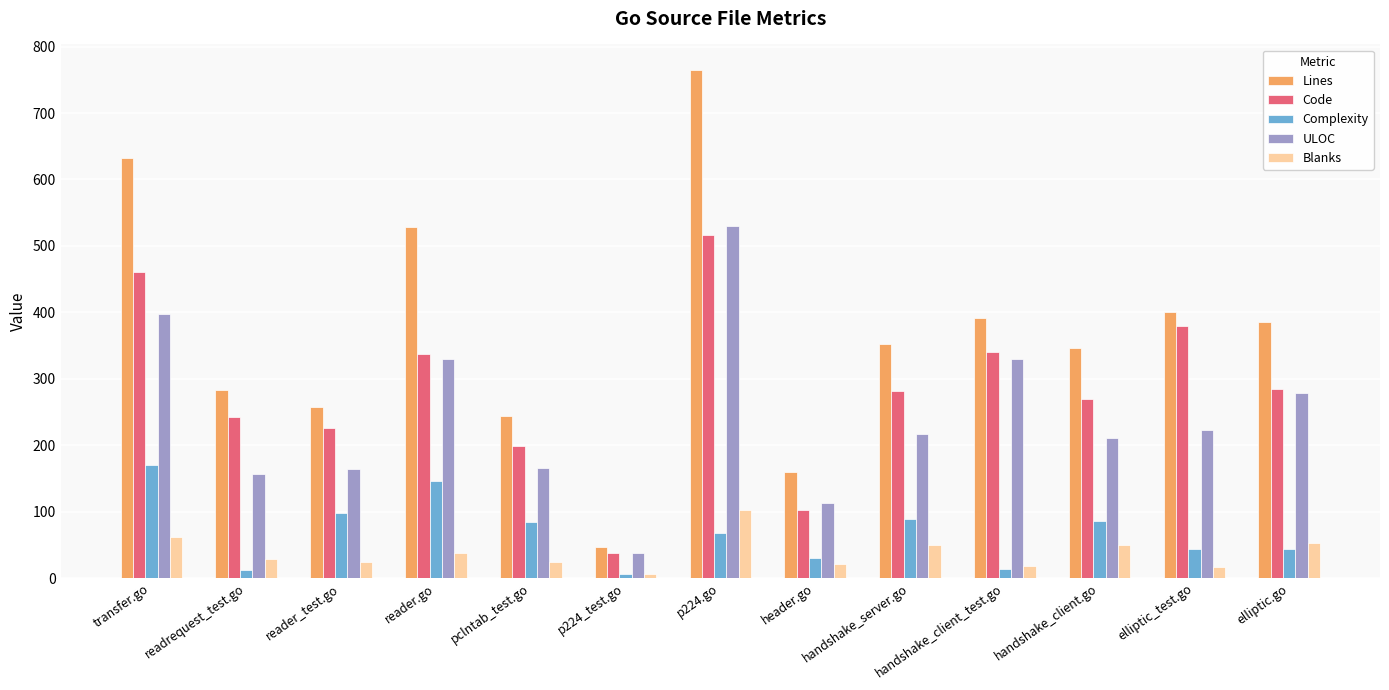

What is the difference between the maximum and minimum values in the ULOC series?

492